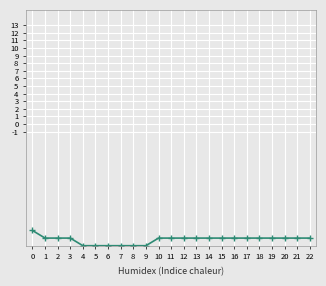

What is the value of the 1st point from the left?

-14